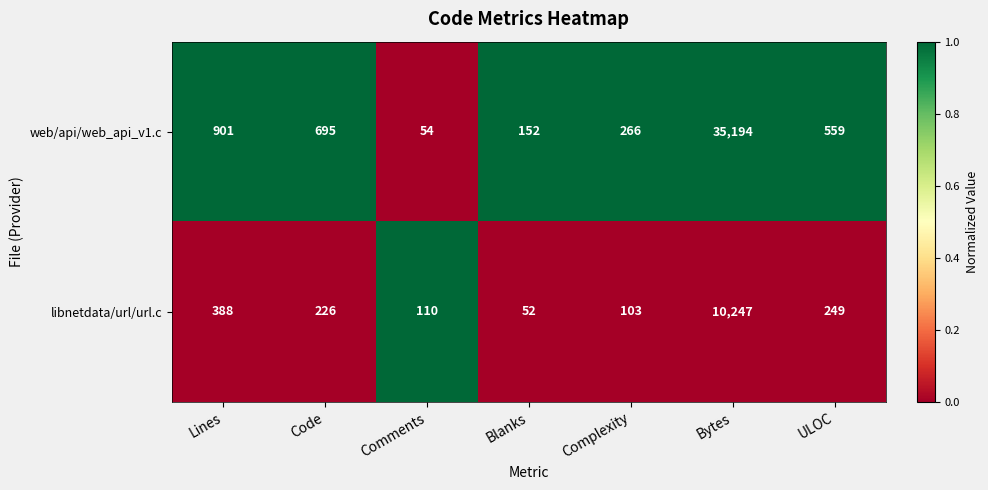

Where is libnetdata/url/url.c nearest to the value 5149?

Lines